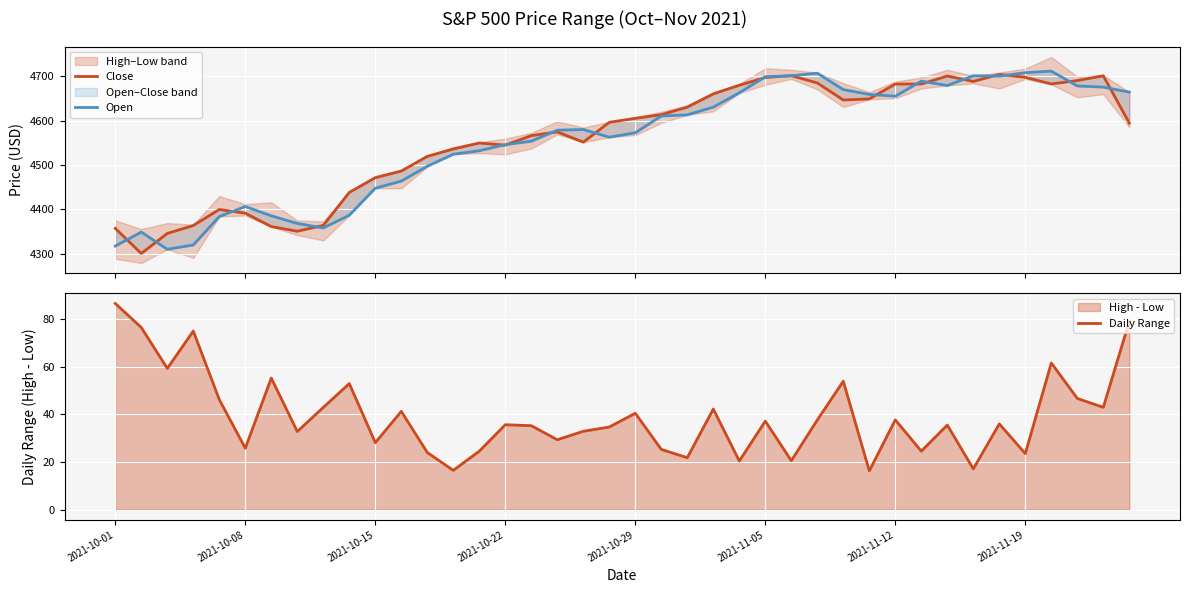

True or false: Daily Range has a value of 40.5 at 2021-10-29.

True